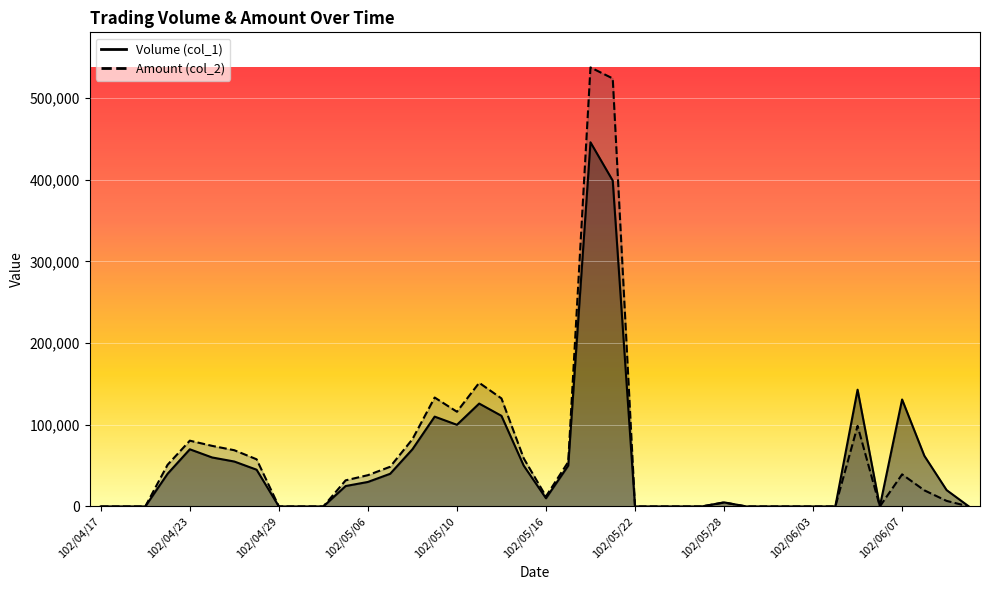

Rank the series by their average value, from highest to lowest.

Amount (col_2), Volume (col_1)